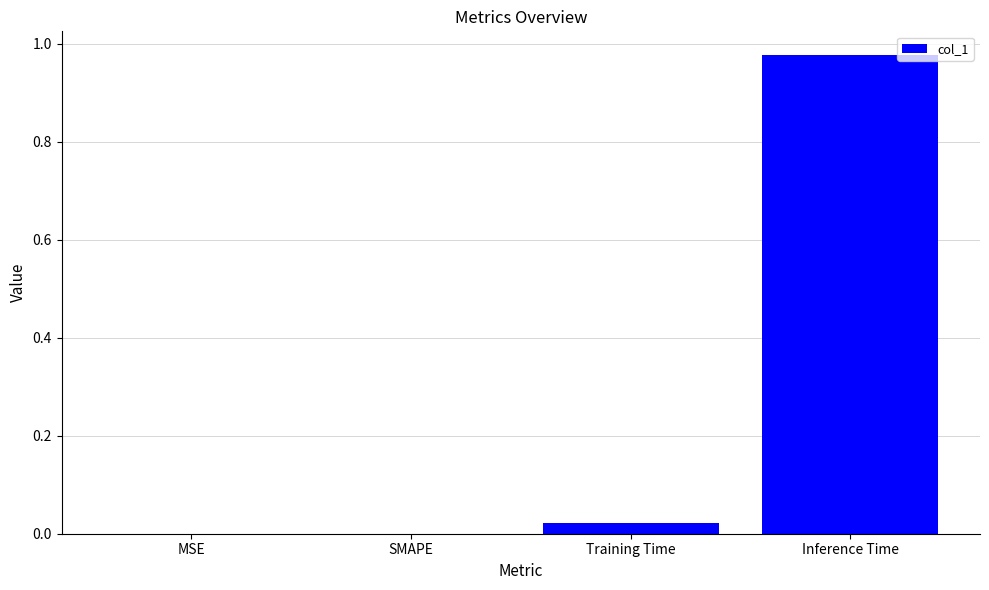

The value at MSE is 0.0. True or false?

True